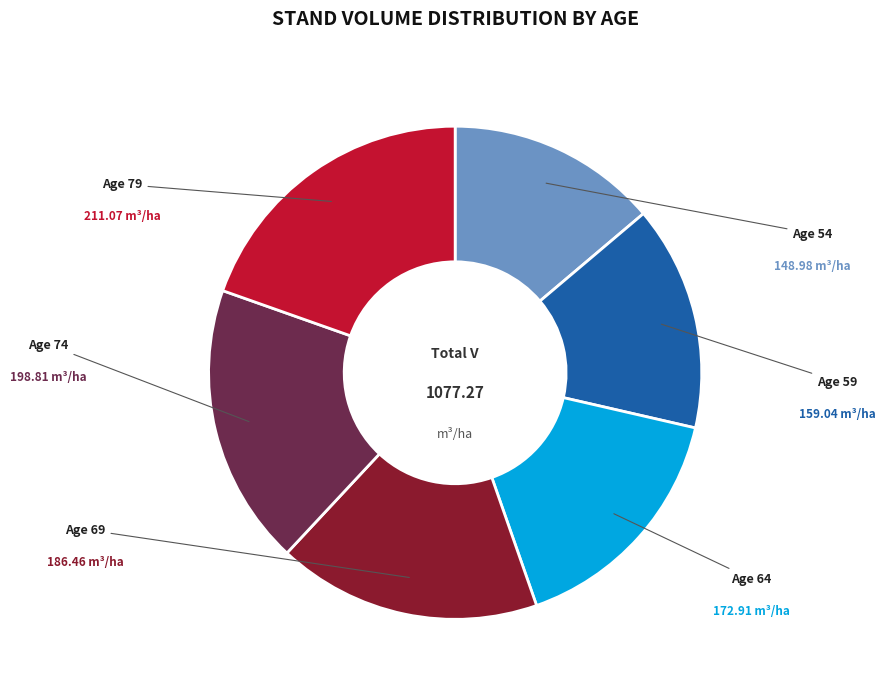

Does any single category account for the majority?

No